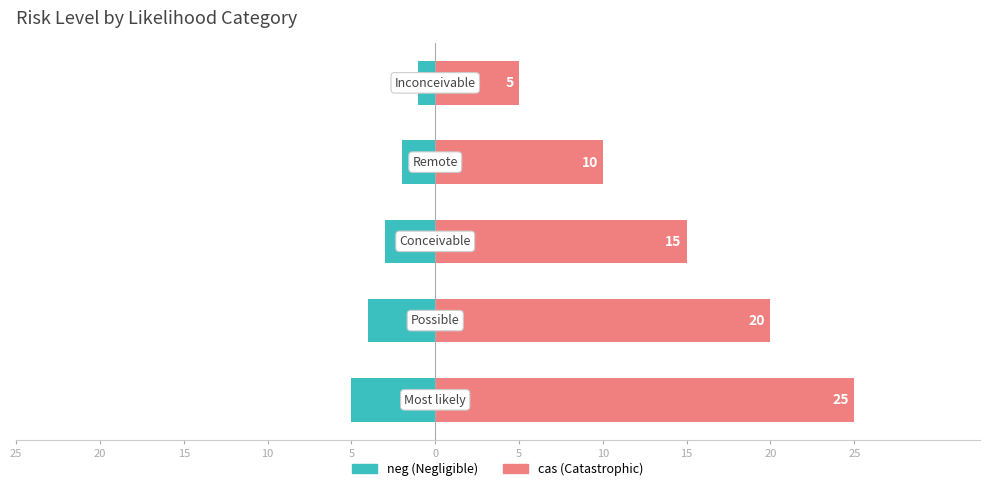

What are all the series names shown in the legend?

neg, cas